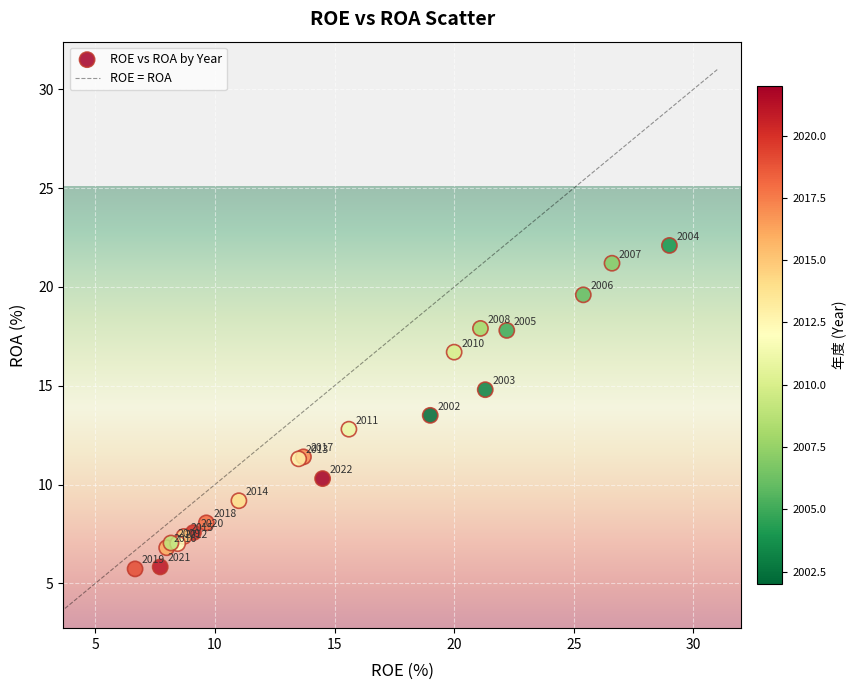

What Y value in the scatter plot is closest to 13?

12.8